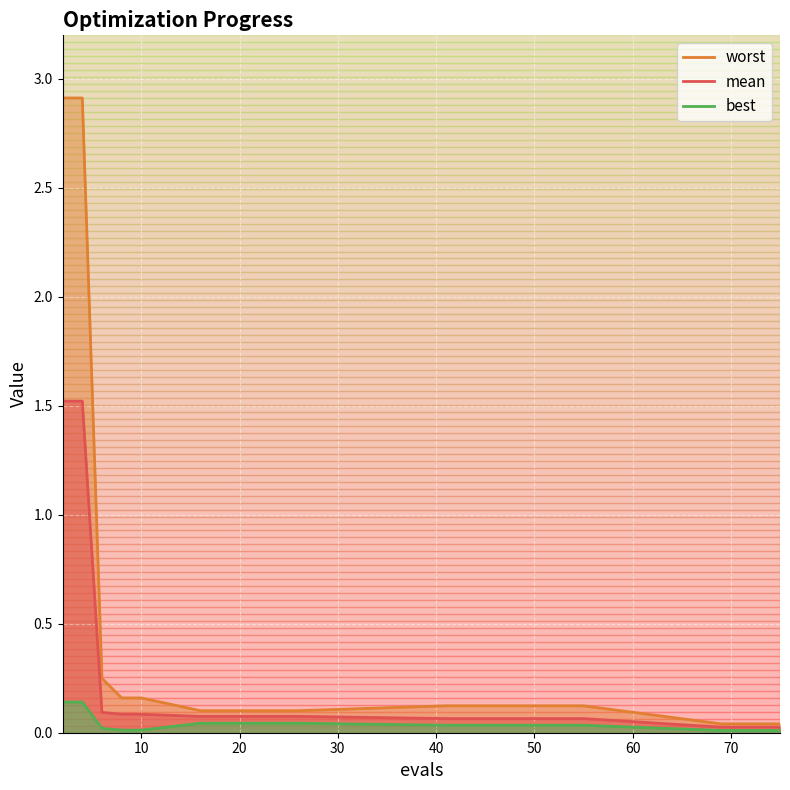

True or false: worst and mean intersect in this chart.

False